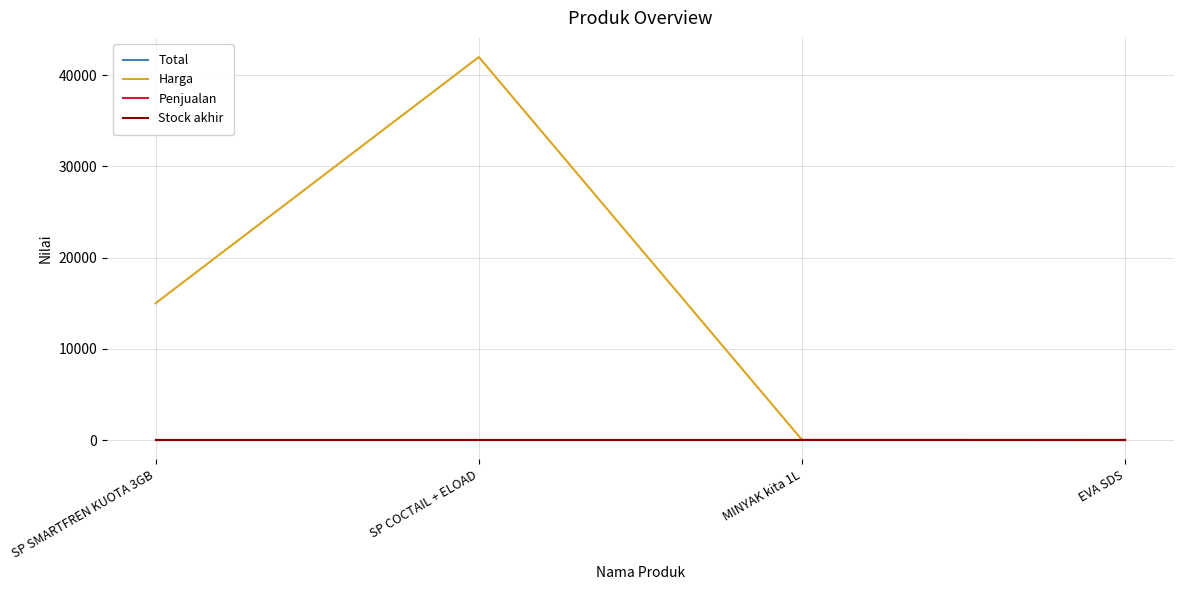

Reading left to right, what are all the values shown in this chart?

Total: SP SMARTFREN KUOTA 3GB=0	SP COCTAIL + ELOAD=0	MINYAK kita 1L=0	EVA SDS=0
Harga: SP SMARTFREN KUOTA 3GB=15000	SP COCTAIL + ELOAD=42000	MINYAK kita 1L=7	EVA SDS=0
Penjualan: SP SMARTFREN KUOTA 3GB=0	SP COCTAIL + ELOAD=0	MINYAK kita 1L=0	EVA SDS=0
Stock akhir: SP SMARTFREN KUOTA 3GB=0	SP COCTAIL + ELOAD=0	MINYAK kita 1L=0	EVA SDS=0